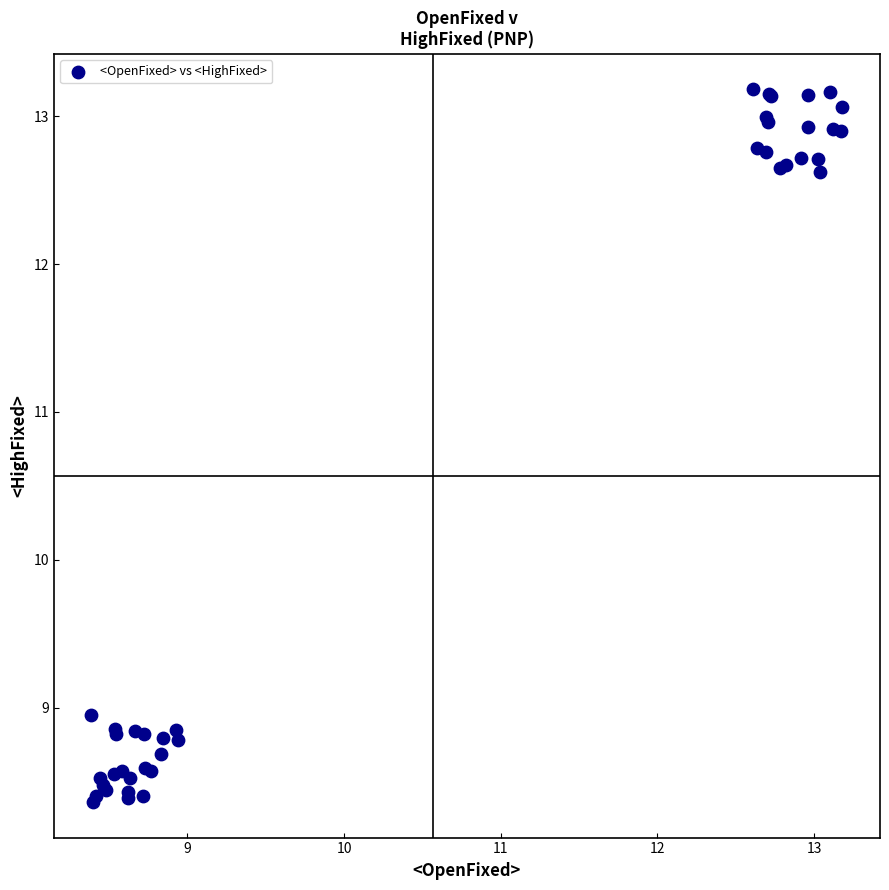

What Y value in the scatter plot is closest to 10?

9.0